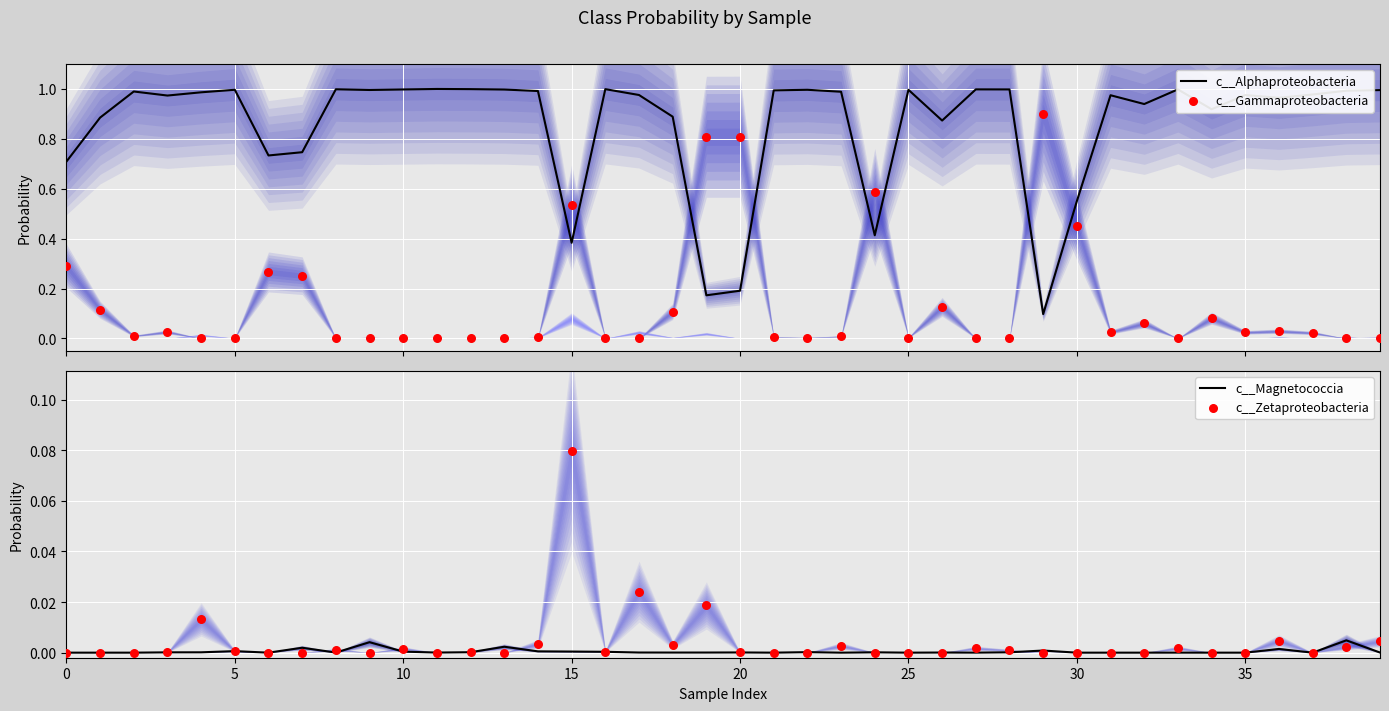

At which category is the sum across all series the highest?

10